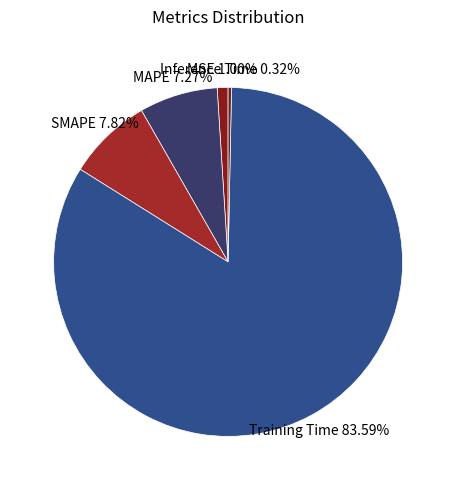

Count the number of slices in the pie.

5